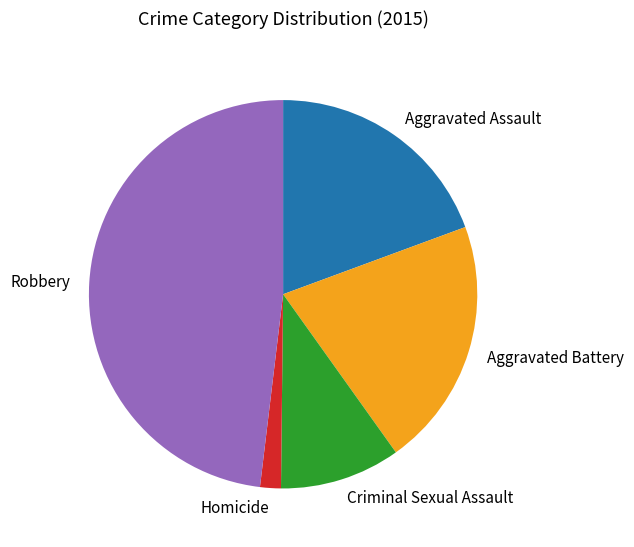

Do Aggravated Battery and Aggravated Assault together represent more than half of the pie?

No